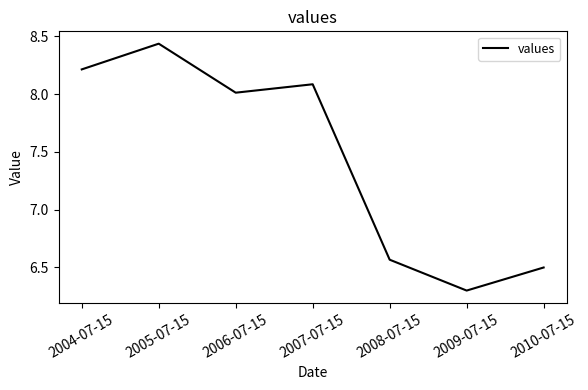

Rank the categories by value from lowest to highest.

2009-07-15, 2010-07-15, 2008-07-15, 2006-07-15, 2007-07-15, 2004-07-15, 2005-07-15